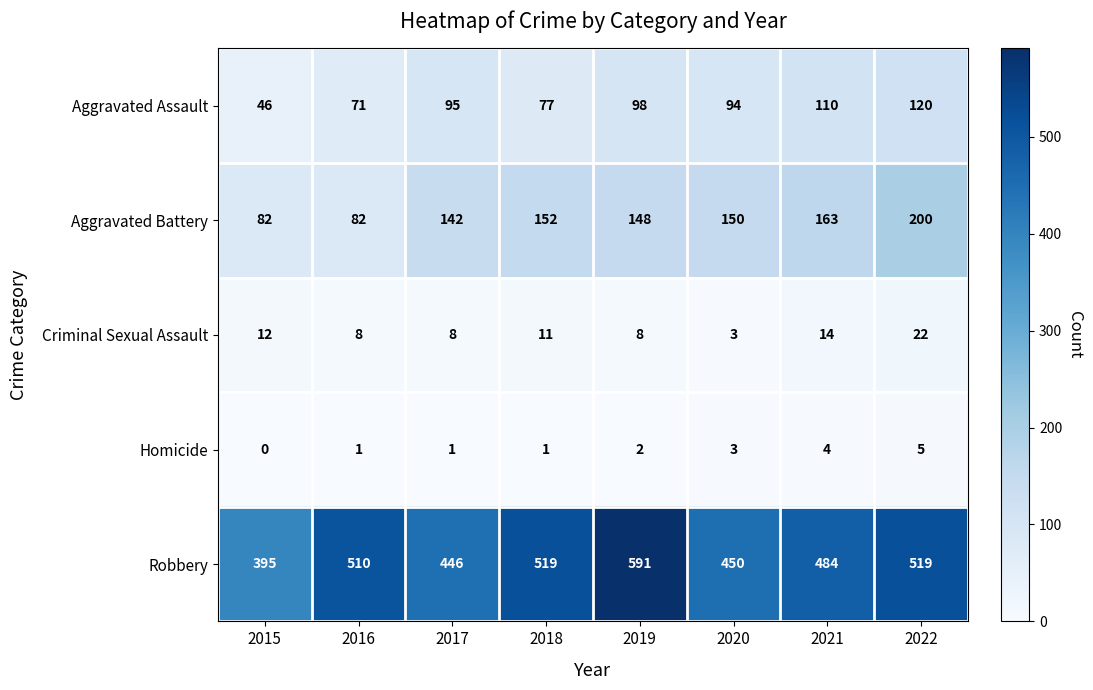

Count the Homicide values in the range 1 to 4.

6